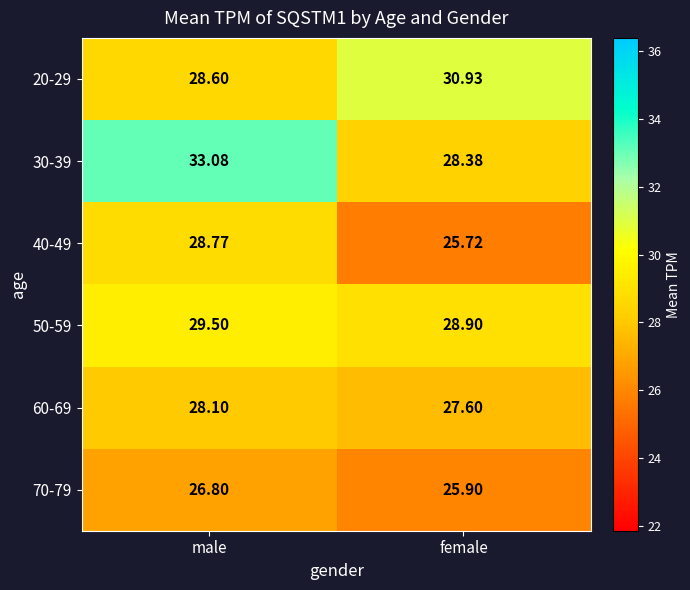

Which series has the widest spread of values?

30-39